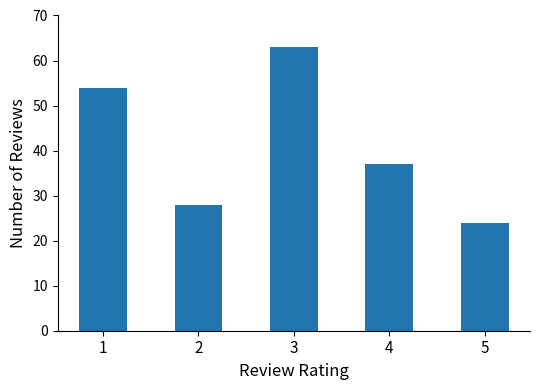

Rank the categories by value from lowest to highest.

5, 2, 4, 1, 3